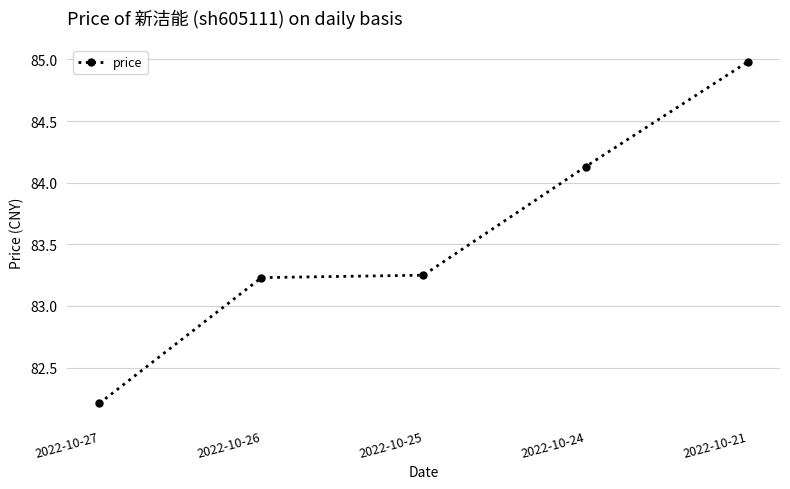

What is the sum of the values at 2022-10-25 and 2022-10-21?

168.2